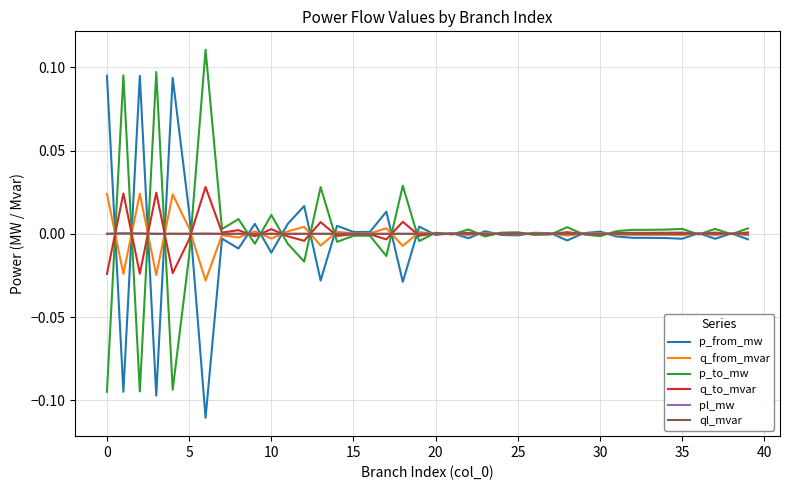

What is the value of the p_to_mw point at the 4th from the left?

0.1